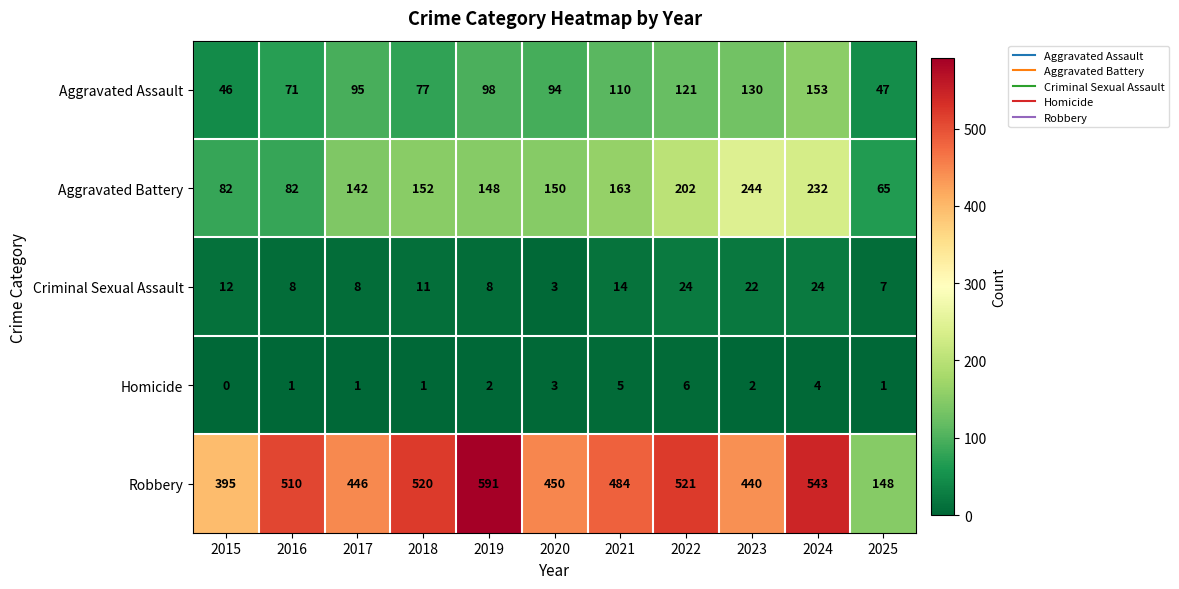

The Robbery series shows 148 at 2025. True or false?

True